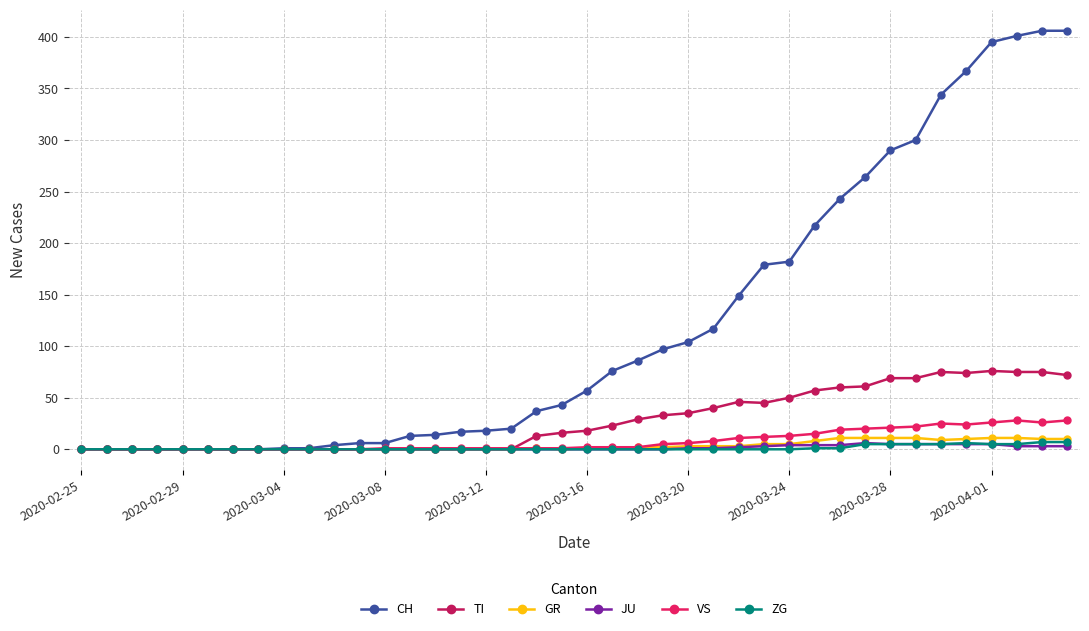

What is the maximum value shown in the chart?

406